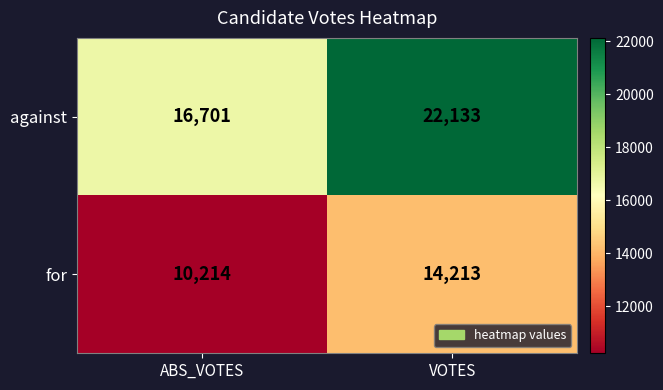

At which category does the chart reach its minimum across all series?

ABS_VOTES